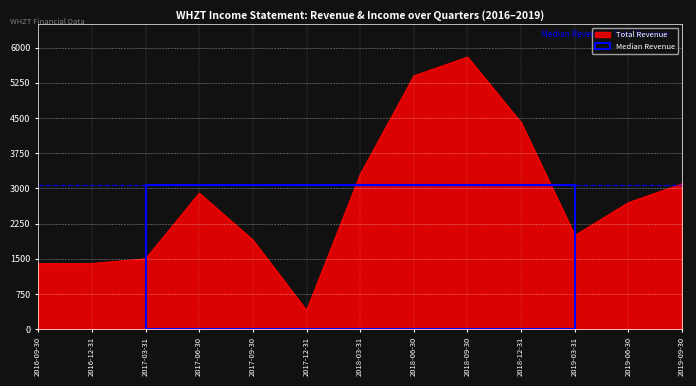

Is it true that the value at 2017-09-30 is 1900?

True